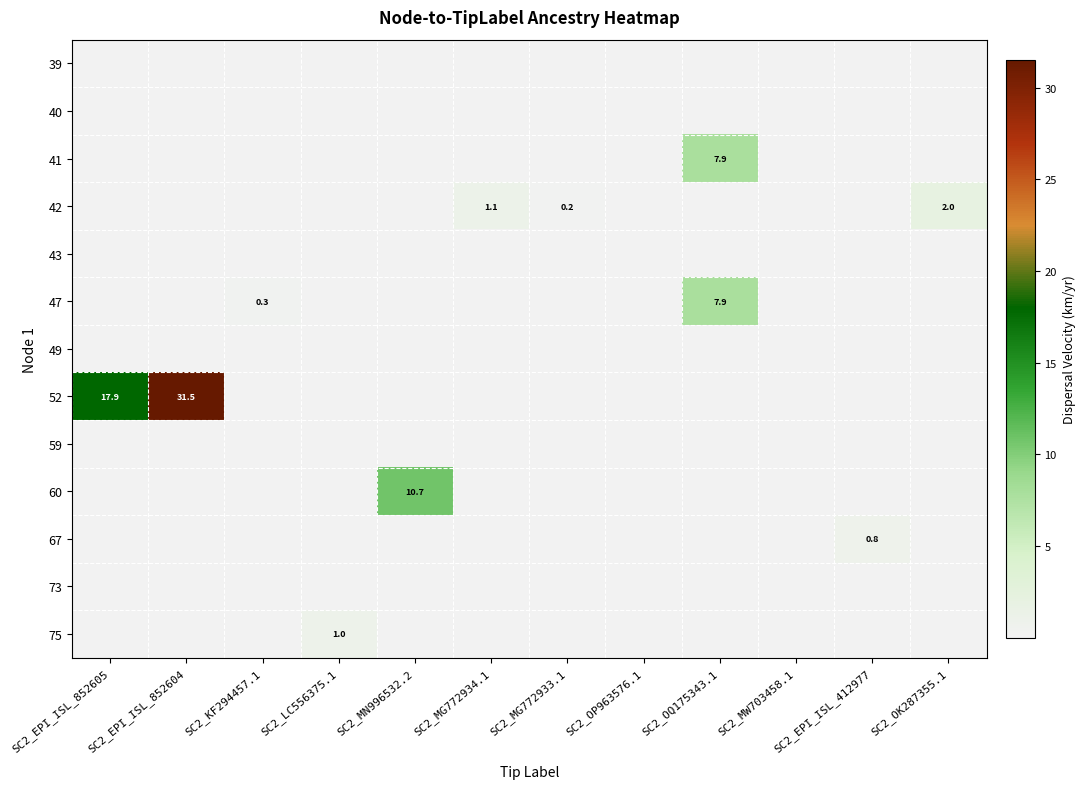

Is it true that 60 equals 0.0 at SC2_EPI_ISL_412977?

False